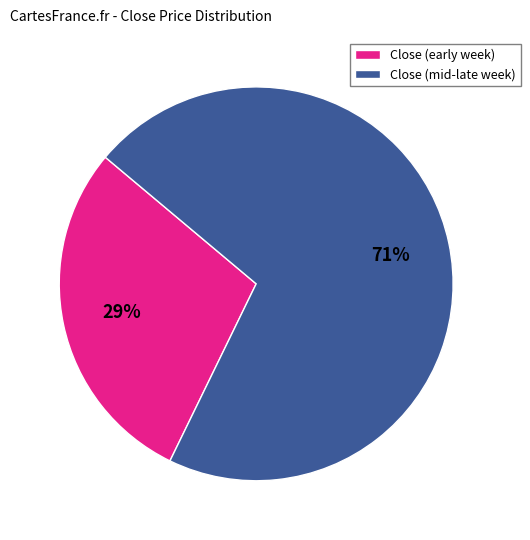

To the nearest percent, what portion does Close (early week) represent?

29%